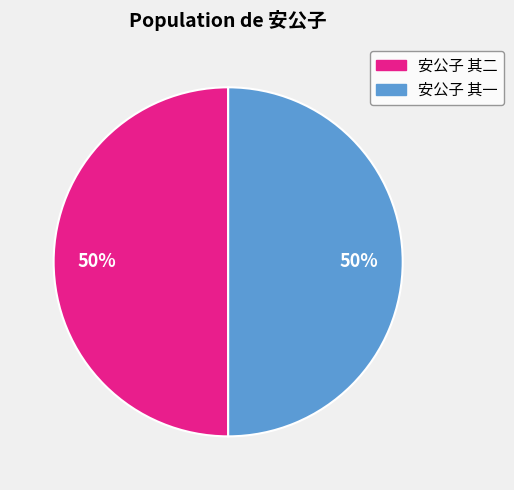

What is the ratio of the value at 安公子 其二 to the value at 安公子 其一?

1.0